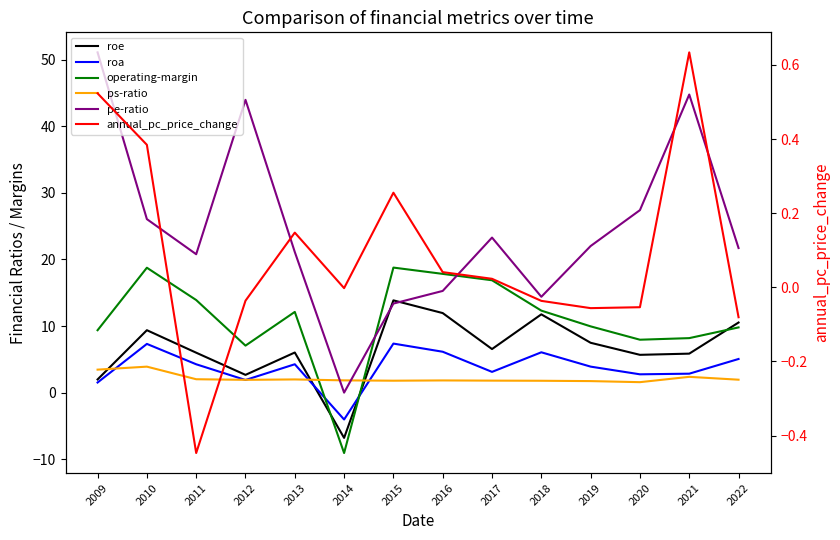

Where is the first local maximum for roa?

2010